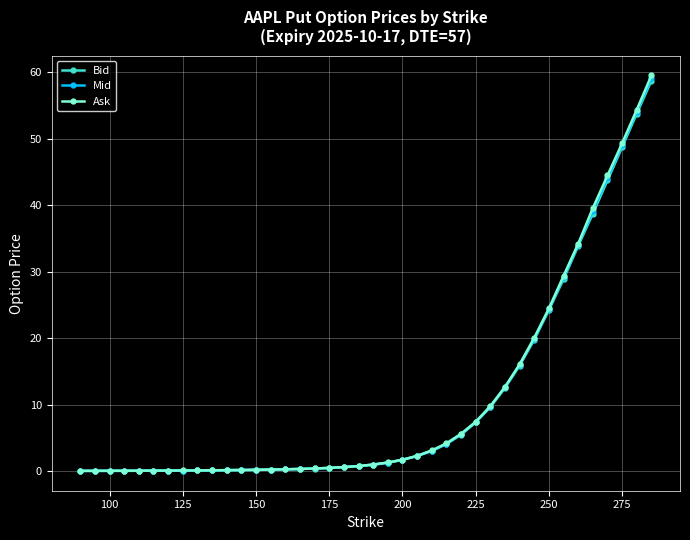

Does the chart display data point markers on the line(s)?

Yes